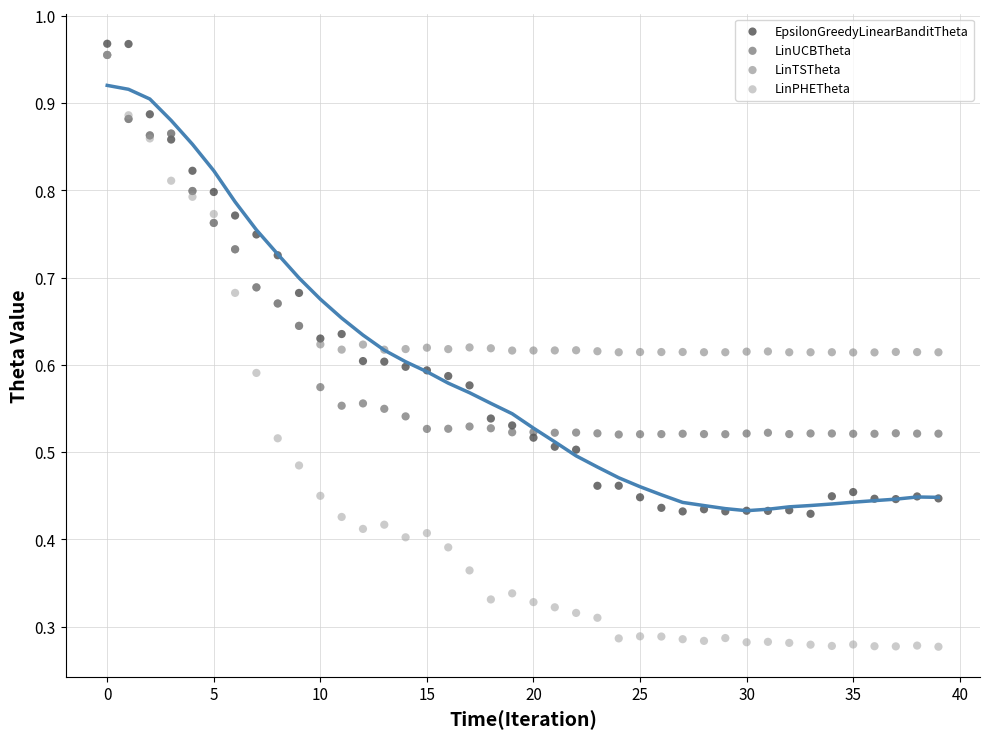

Which series contains the lowest Y value?

LinPHETheta